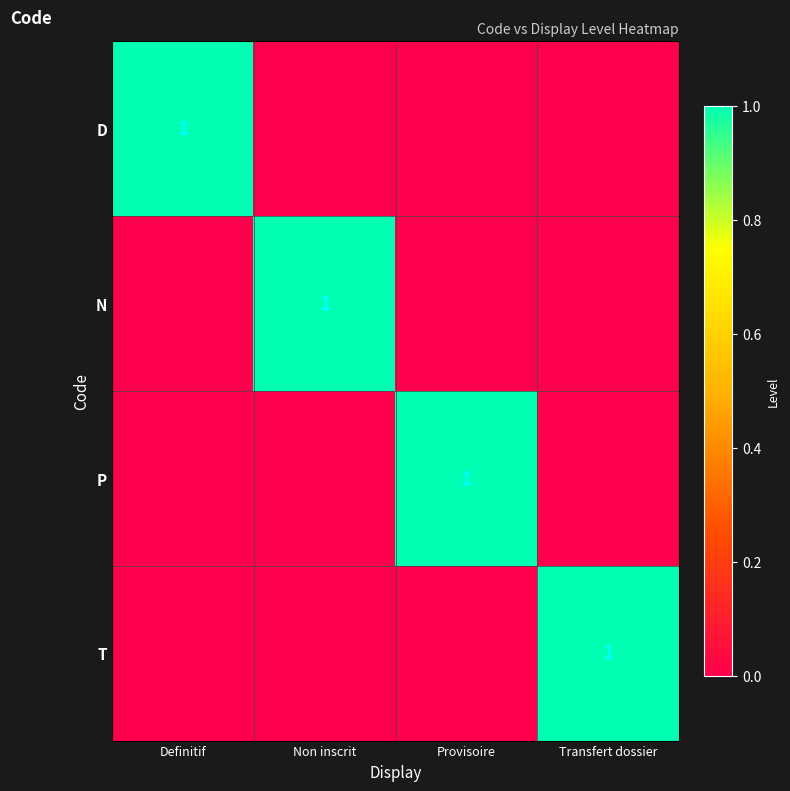

Which series has the largest total across all categories?

D